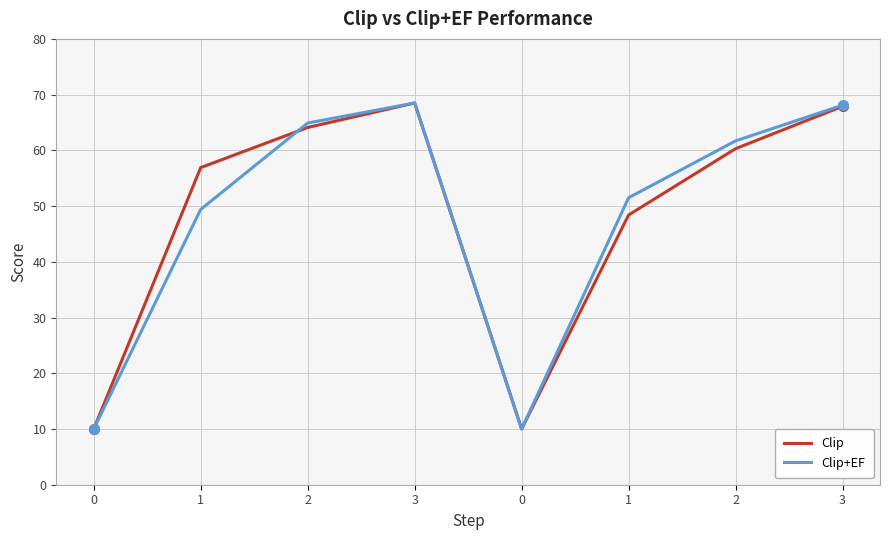

What is the difference between the maximum and minimum values in the Clip series?

58.5